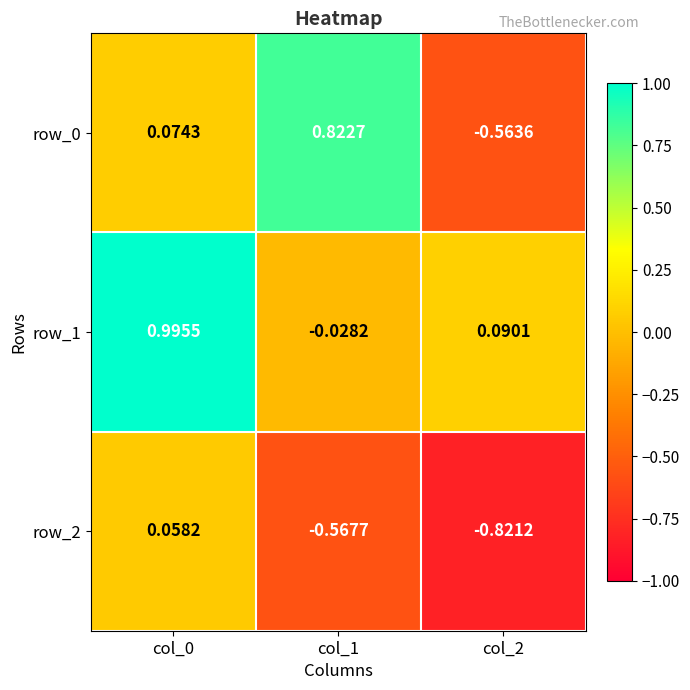

Is the value of row_0 at col_0 greater than the value of row_1 at col_1?

Yes